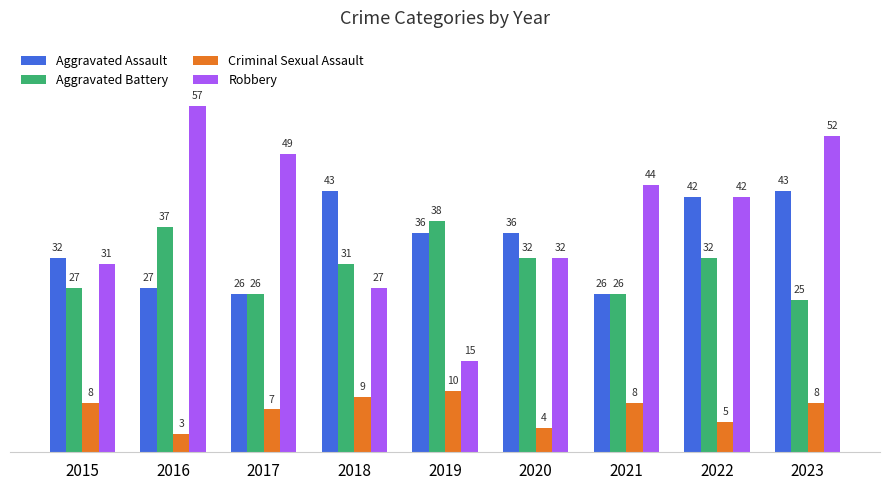

What is the value of the Aggravated Assault bar at the 5th from the left?

36